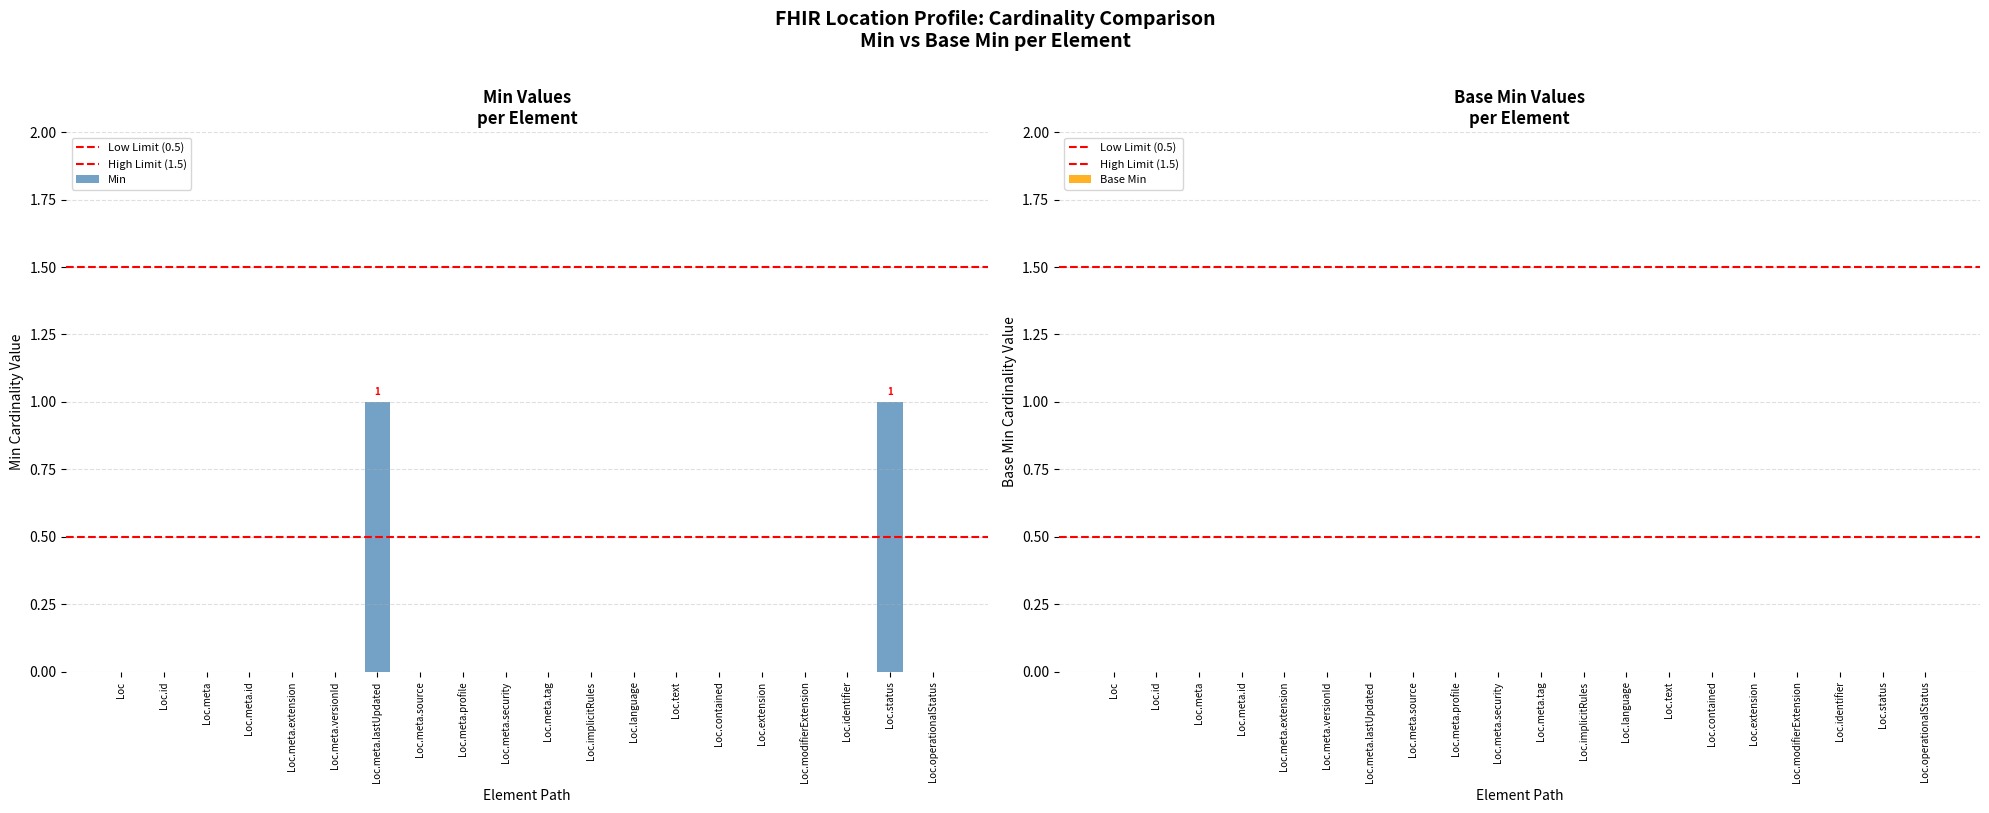

How many series are shown in this chart?

1